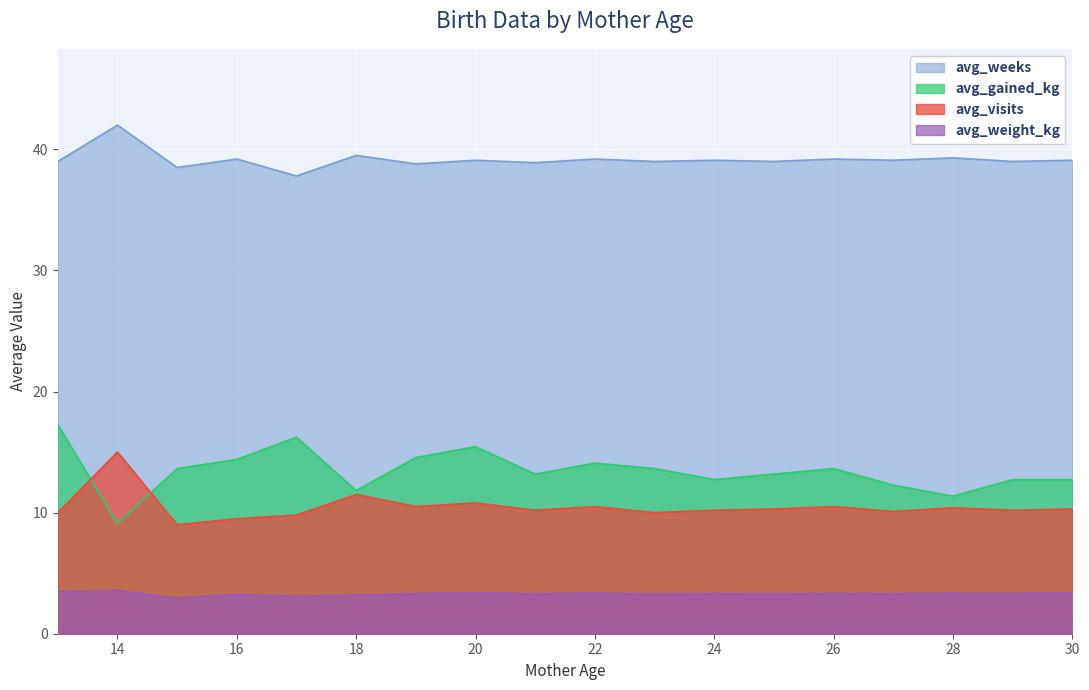

Between 14 and 21, which series saw the biggest shift?

avg_visits